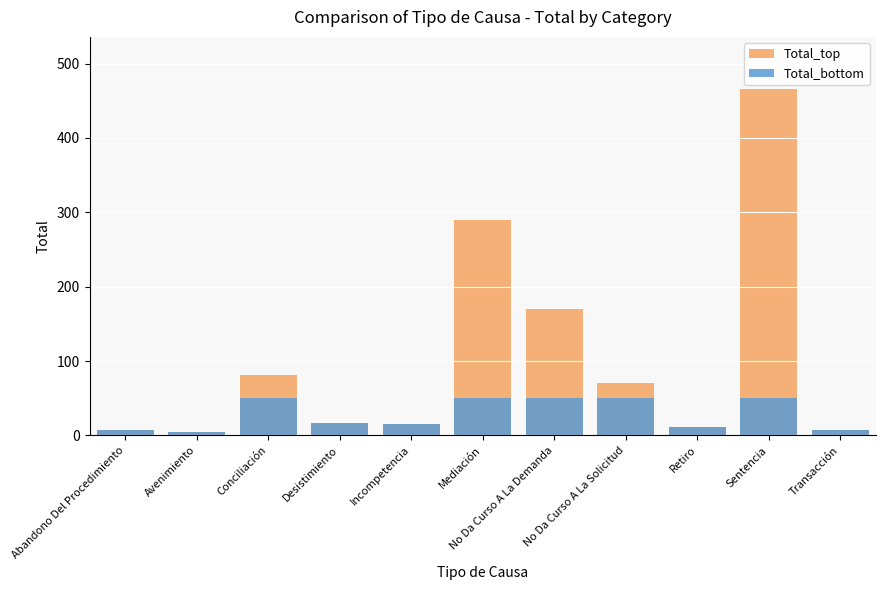

Is it true that Total_top equals 170 at No Da Curso A La Demanda?

True